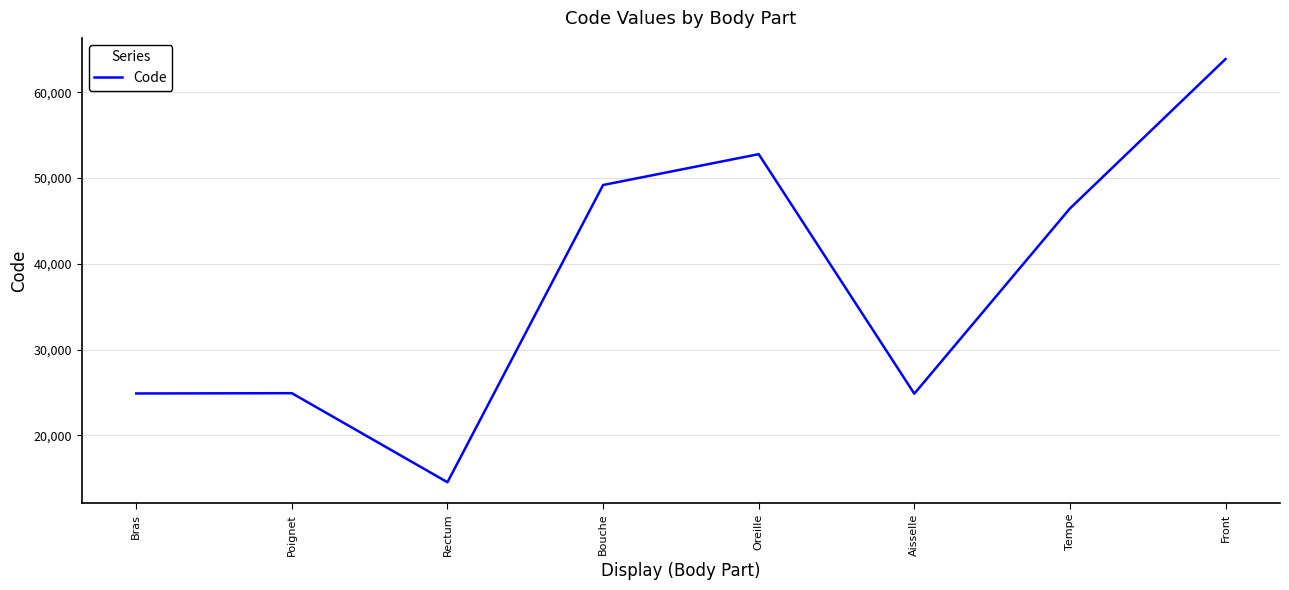

Between Rectum and Aisselle, which is larger?

Aisselle